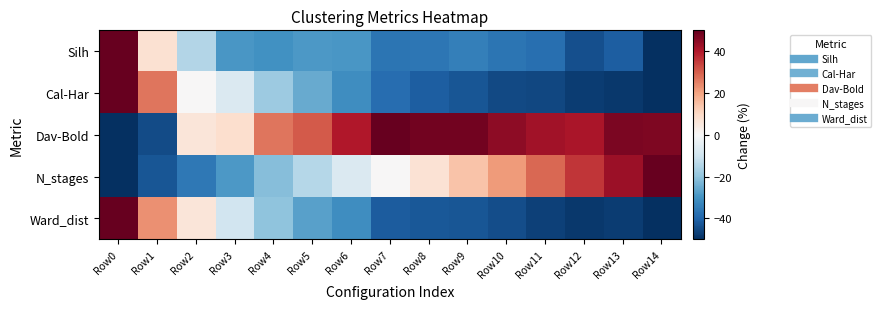

Which has a higher value, Row10 or Row14?

Row10